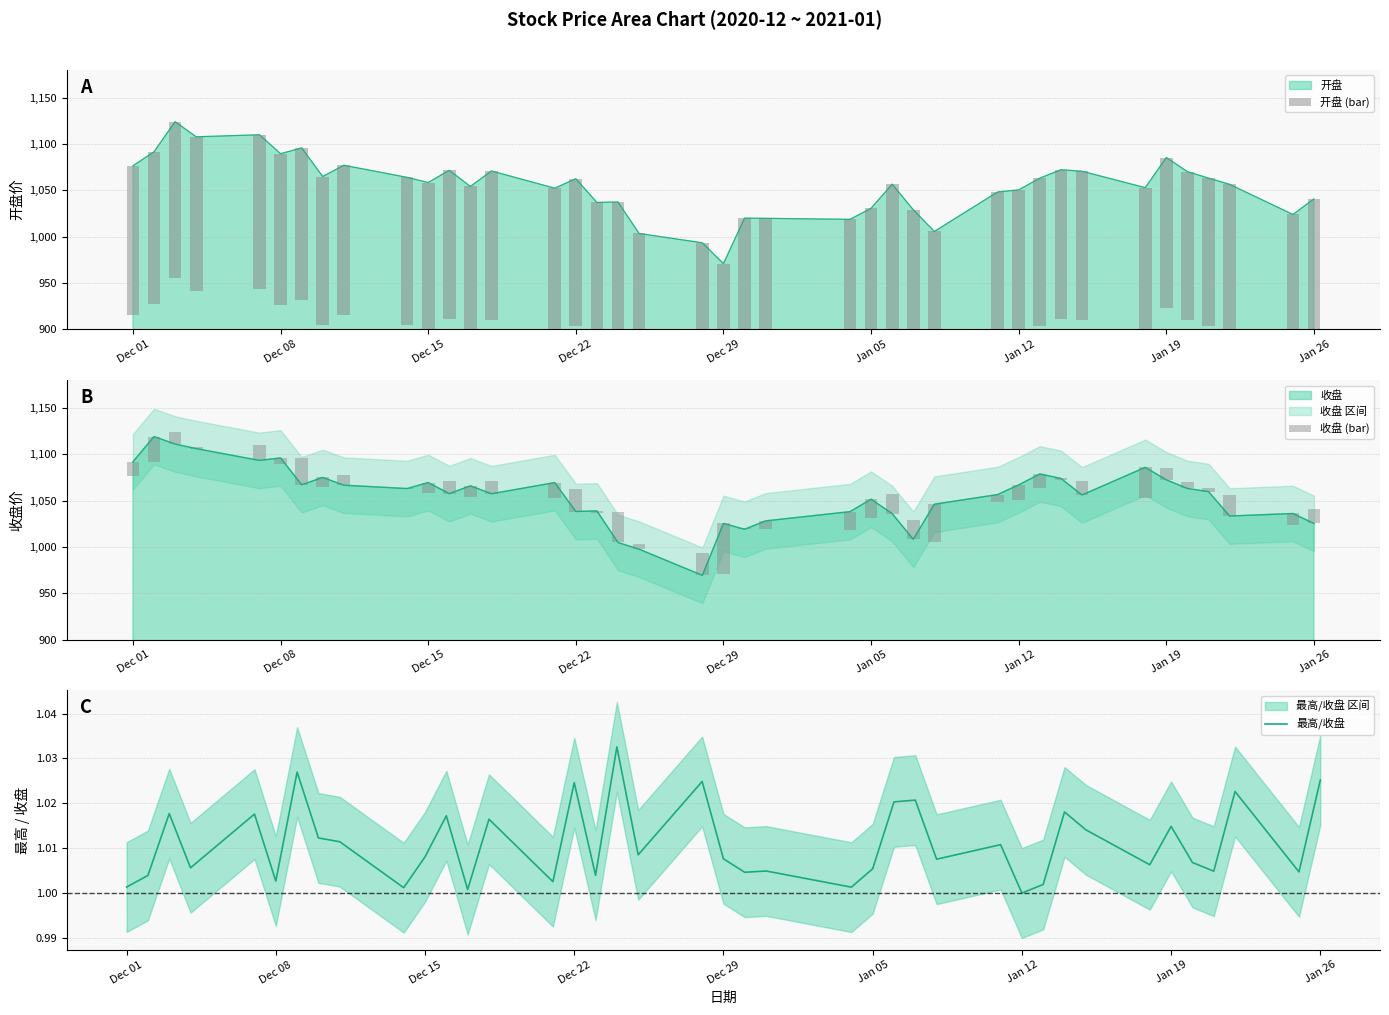

How many data points does each series have?

40